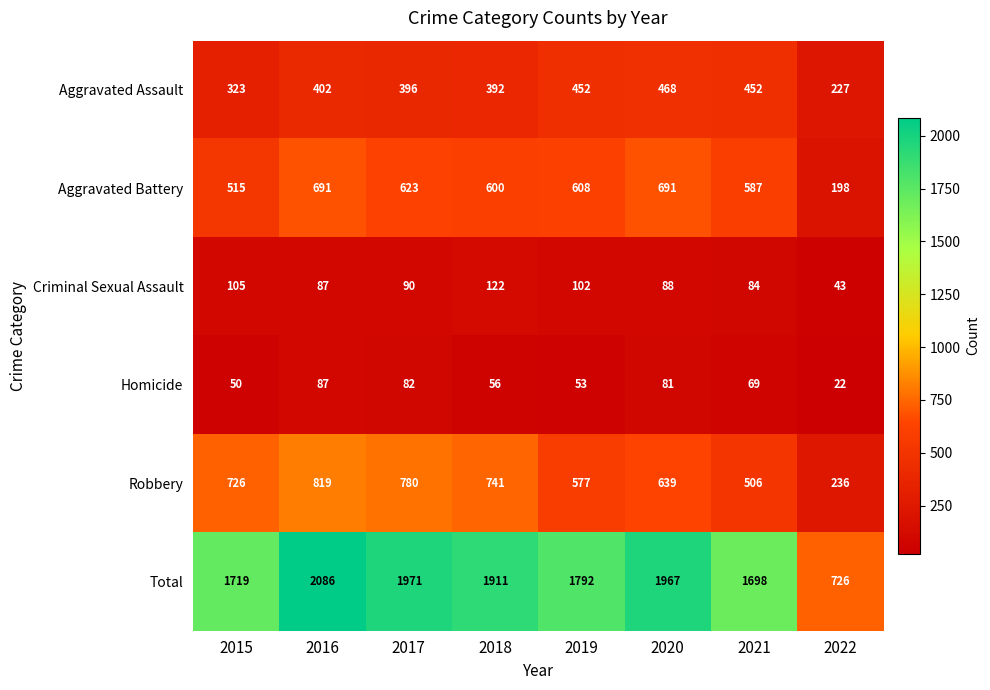

Which series has the largest range (max minus min)?

Total